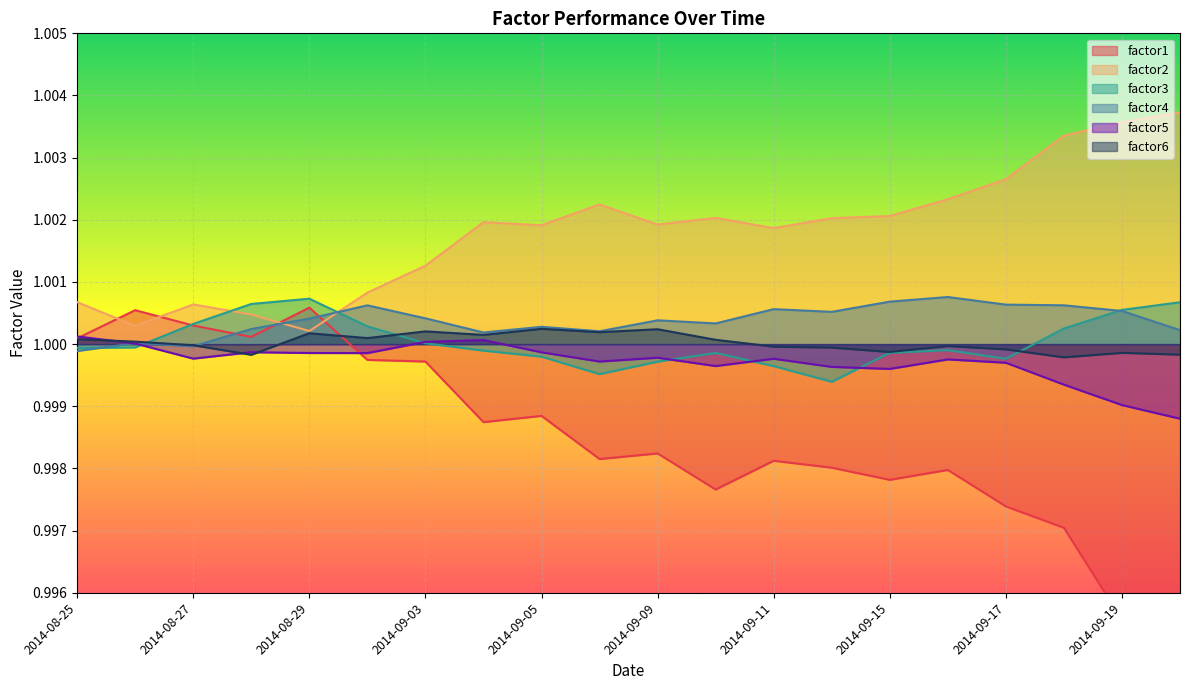

Reading left to right, extract all data points from this chart.

factor1: 1.0	1.0	1.0	1.0	1.0	1.0	1.0	1.0	1.0	1.0	1.0	1.0	1.0	1.0	1.0	1.0	1.0	1.0	1.0	1.0
factor2: 1.0	1.0	1.0	1.0	1.0	1.0	1.0	1.0	1.0	1.0	1.0	1.0	1.0	1.0	1.0	1.0	1.0	1.0	1.0	1.0
factor3: 1.0	1.0	1.0	1.0	1.0	1.0	1.0	1.0	1.0	1.0	1.0	1.0	1.0	1.0	1.0	1.0	1.0	1.0	1.0	1.0
factor4: 1.0	1.0	1.0	1.0	1.0	1.0	1.0	1.0	1.0	1.0	1.0	1.0	1.0	1.0	1.0	1.0	1.0	1.0	1.0	1.0
factor5: 1.0	1.0	1.0	1.0	1.0	1.0	1.0	1.0	1.0	1.0	1.0	1.0	1.0	1.0	1.0	1.0	1.0	1.0	1.0	1.0
factor6: 1.0	1.0	1.0	1.0	1.0	1.0	1.0	1.0	1.0	1.0	1.0	1.0	1.0	1.0	1.0	1.0	1.0	1.0	1.0	1.0